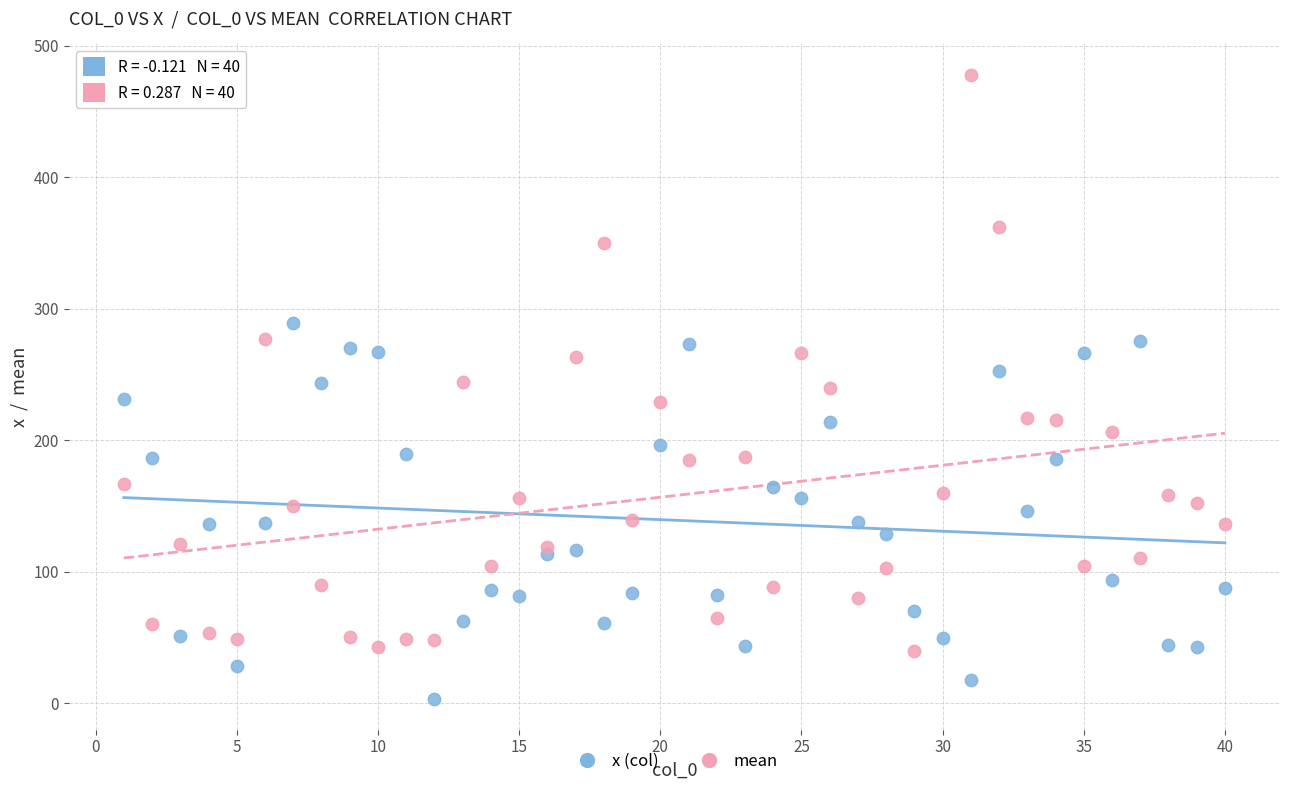

Which series reaches the maximum Y coordinate?

mean